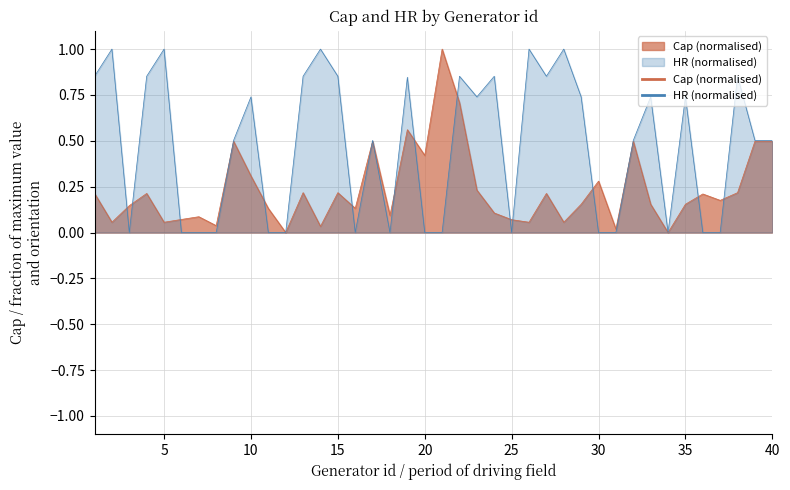

At which category is the sum across all series the highest?

22